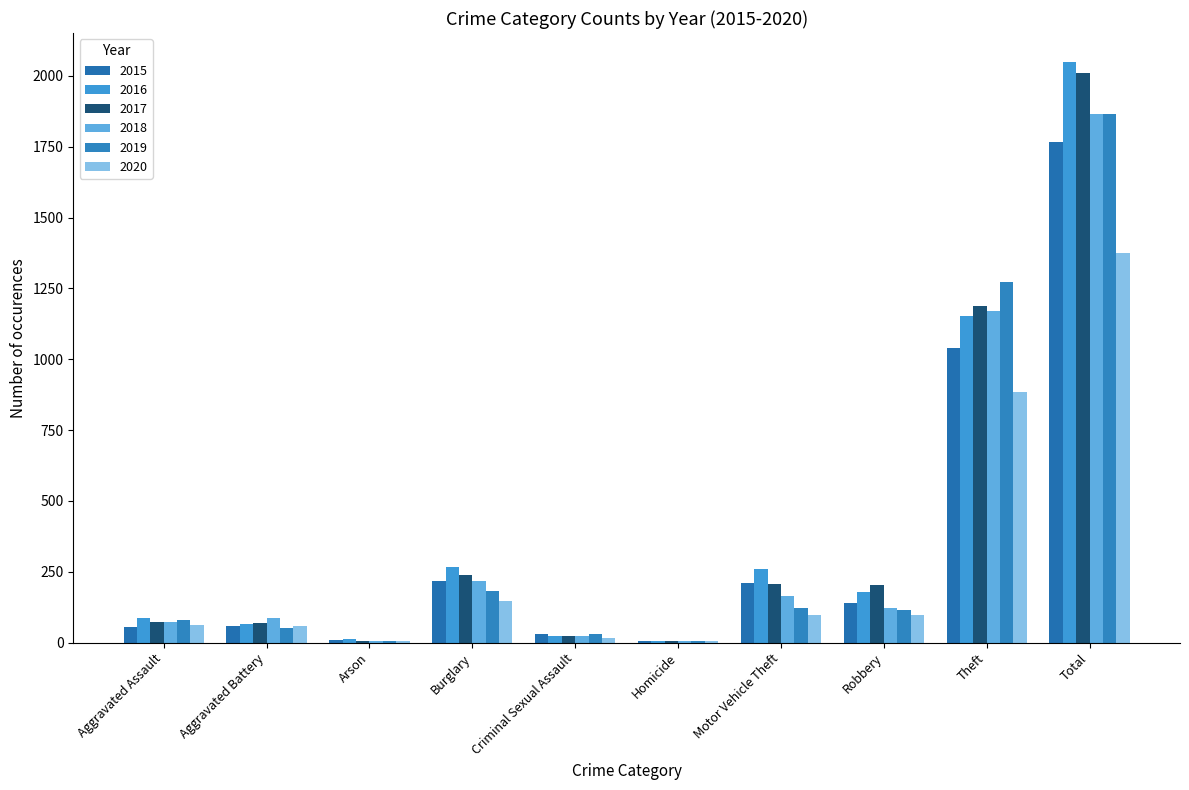

Does the chart contain stacked bars?

No